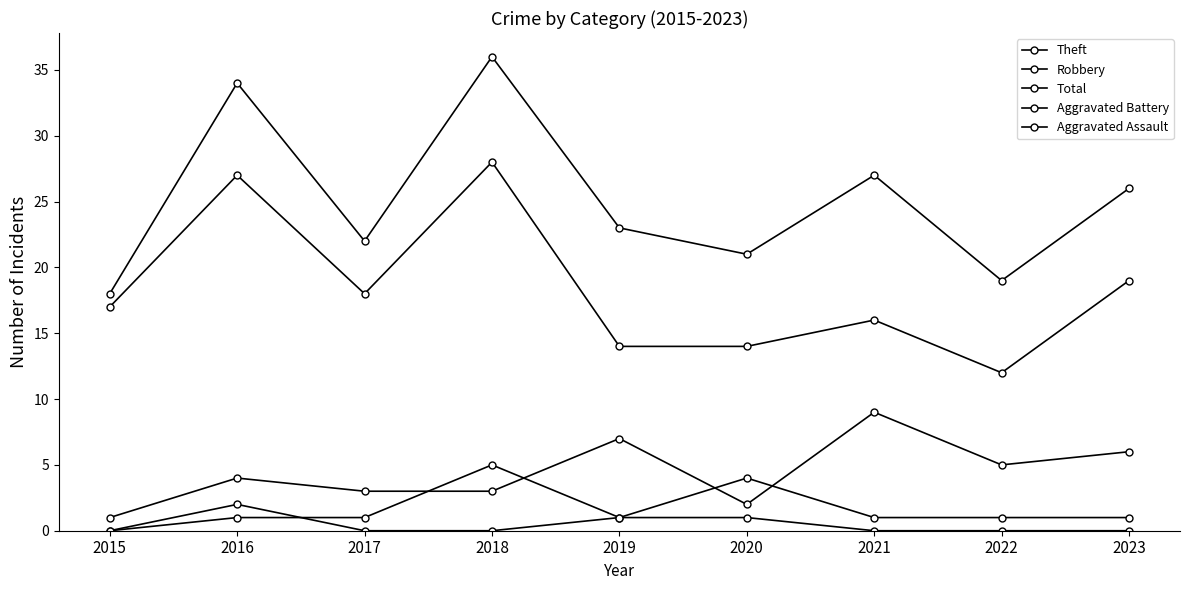

Which series has the largest range (max minus min)?

Total